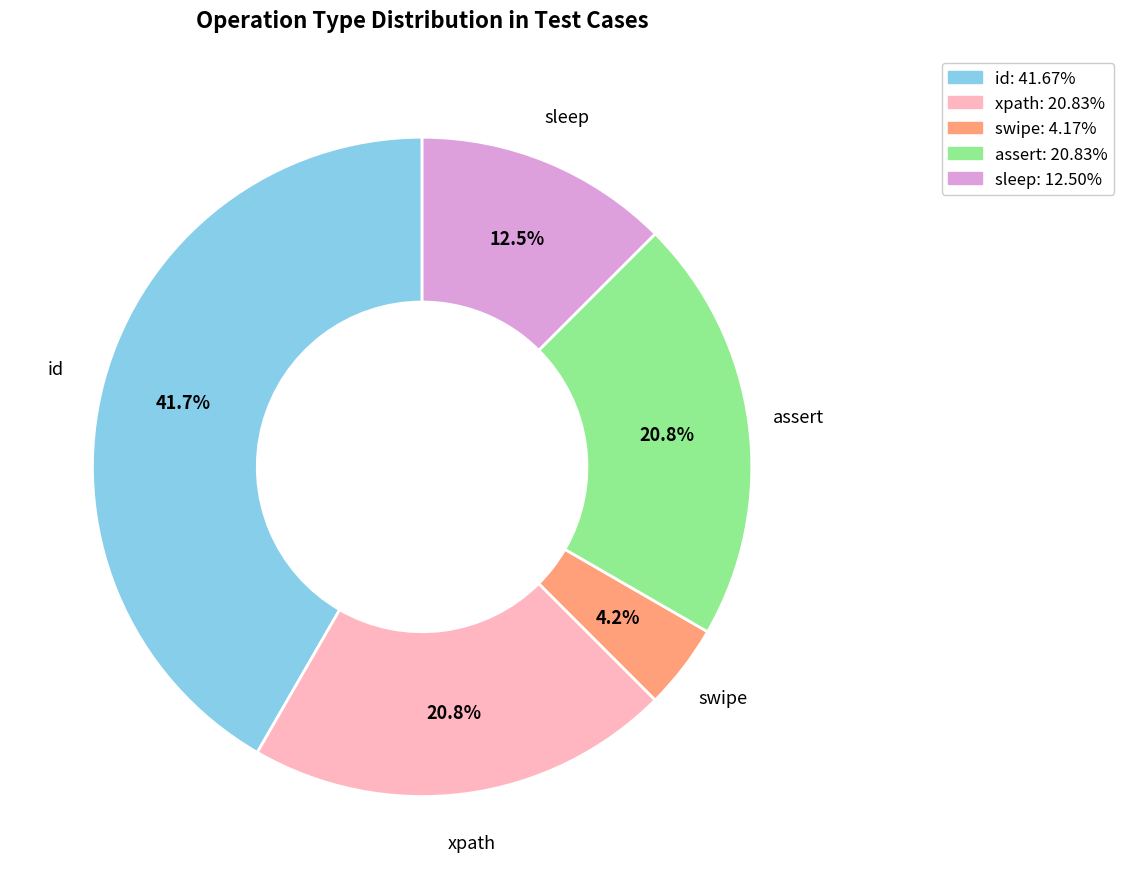

Count the number of slices in the pie.

5